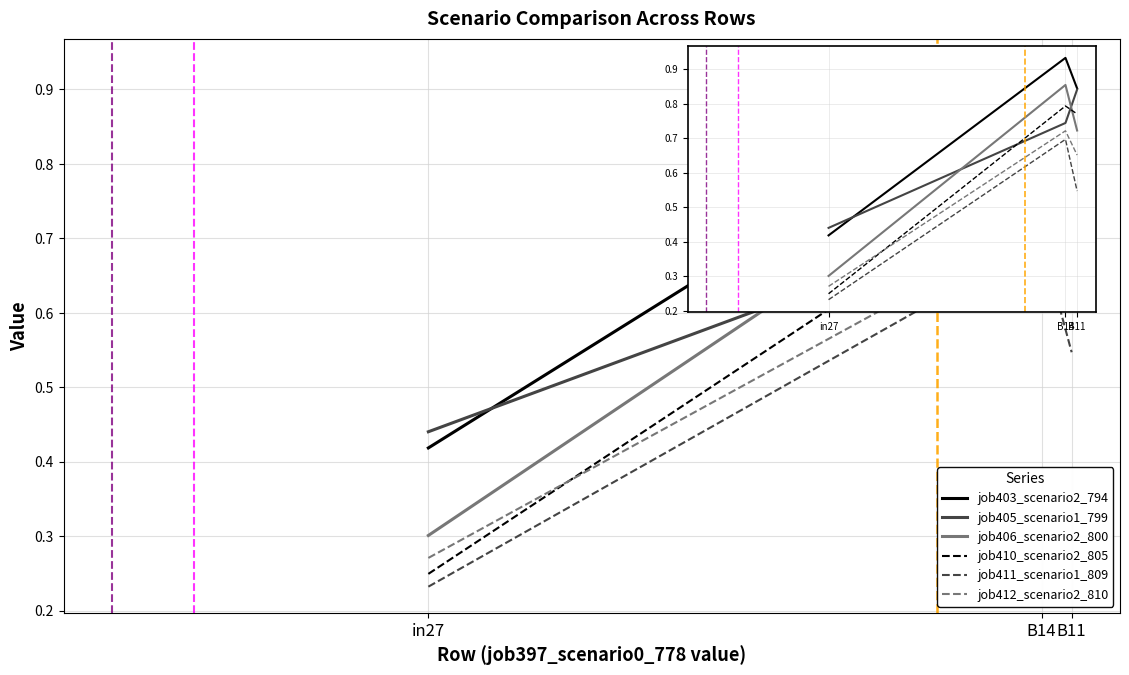

Which series has the widest spread of values?

job406_scenario2_800